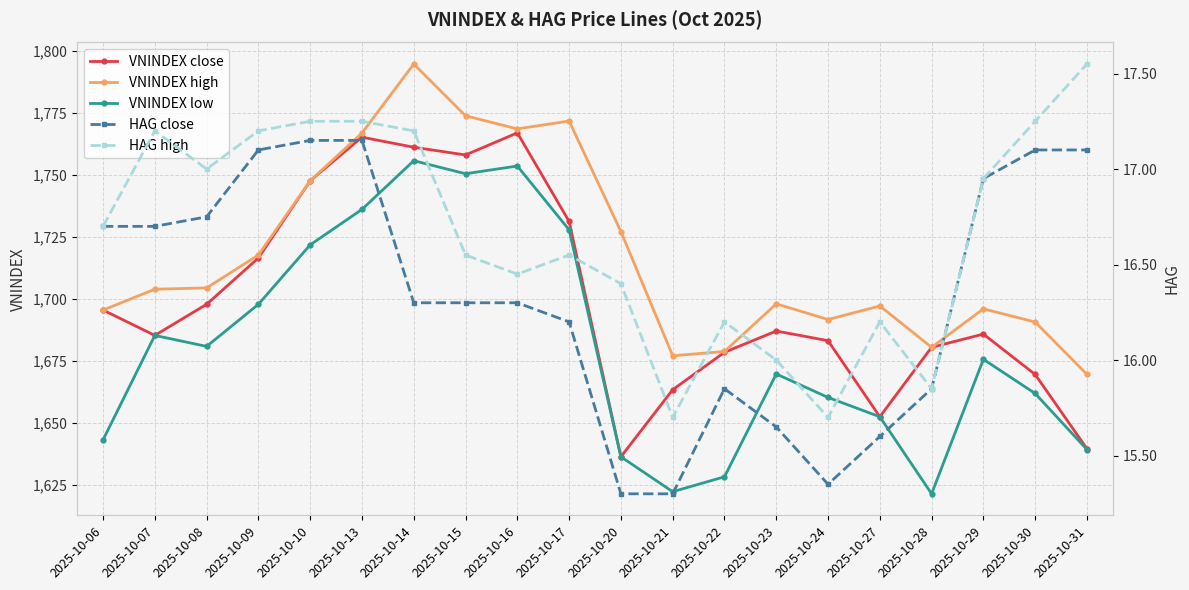

Reading left to right, transcribe all the data shown in this chart.

VNINDEX close: 2025-10-06=1695.5	2025-10-07=1685.3	2025-10-08=1697.8	2025-10-09=1716.5	2025-10-10=1747.5	2025-10-13=1765.1	2025-10-14=1761.1	2025-10-15=1758.0	2025-10-16=1766.8	2025-10-17=1731.2	2025-10-20=1636.4	2025-10-21=1663.4	2025-10-22=1678.5	2025-10-23=1687.1	2025-10-24=1683.2	2025-10-27=1652.5	2025-10-28=1680.5	2025-10-29=1685.8	2025-10-30=1669.6	2025-10-31=1639.7
VNINDEX high: 2025-10-06=1695.5	2025-10-07=1703.9	2025-10-08=1704.4	2025-10-09=1717.7	2025-10-10=1747.6	2025-10-13=1766.8	2025-10-14=1794.6	2025-10-15=1773.7	2025-10-16=1768.5	2025-10-17=1771.6	2025-10-20=1727.1	2025-10-21=1677.1	2025-10-22=1678.8	2025-10-23=1698.0	2025-10-24=1691.7	2025-10-27=1697.2	2025-10-28=1680.5	2025-10-29=1696.0	2025-10-30=1690.7	2025-10-31=1669.6
VNINDEX low: 2025-10-06=1643.2	2025-10-07=1685.3	2025-10-08=1680.9	2025-10-09=1697.8	2025-10-10=1721.8	2025-10-13=1736.0	2025-10-14=1755.6	2025-10-15=1750.4	2025-10-16=1753.5	2025-10-17=1727.8	2025-10-20=1636.4	2025-10-21=1622.4	2025-10-22=1628.4	2025-10-23=1669.8	2025-10-24=1660.3	2025-10-27=1652.5	2025-10-28=1621.5	2025-10-29=1675.7	2025-10-30=1661.9	2025-10-31=1639.3
HAG close: 2025-10-06=16.7	2025-10-07=16.7	2025-10-08=16.8	2025-10-09=17.1	2025-10-10=17.1	2025-10-13=17.1	2025-10-14=16.3	2025-10-15=16.3	2025-10-16=16.3	2025-10-17=16.2	2025-10-20=15.3	2025-10-21=15.3	2025-10-22=15.8	2025-10-23=15.7	2025-10-24=15.3	2025-10-27=15.6	2025-10-28=15.8	2025-10-29=16.9	2025-10-30=17.1	2025-10-31=17.1
HAG high: 2025-10-06=16.7	2025-10-07=17.2	2025-10-08=17.0	2025-10-09=17.2	2025-10-10=17.2	2025-10-13=17.2	2025-10-14=17.2	2025-10-15=16.6	2025-10-16=16.4	2025-10-17=16.6	2025-10-20=16.4	2025-10-21=15.7	2025-10-22=16.2	2025-10-23=16.0	2025-10-24=15.7	2025-10-27=16.2	2025-10-28=15.8	2025-10-29=16.9	2025-10-30=17.2	2025-10-31=17.6